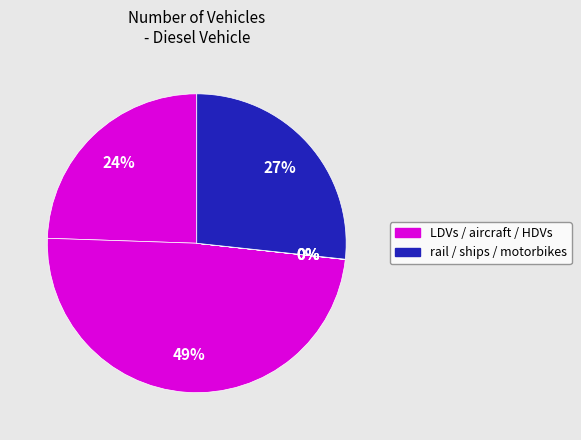

How many slices are in this pie chart?

6